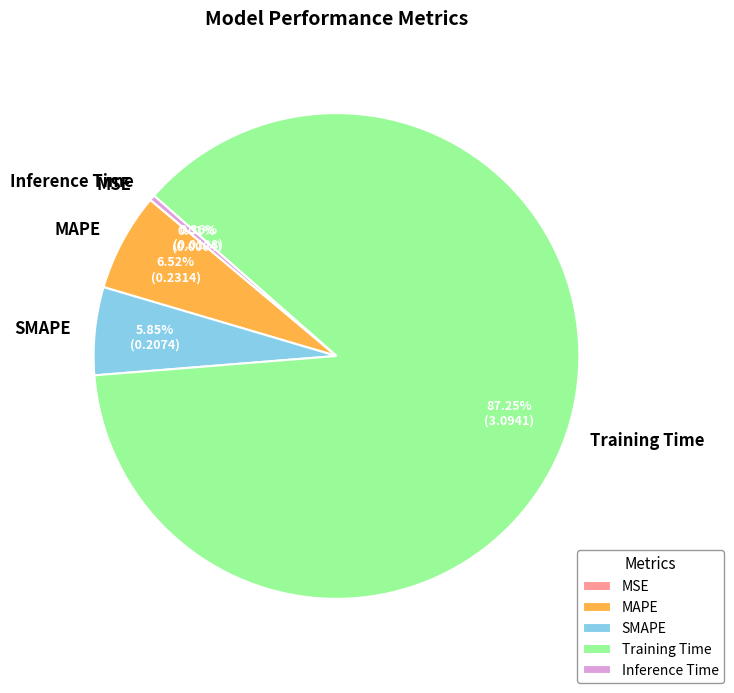

The SMAPE slice represents 6% of the pie. True or false?

True